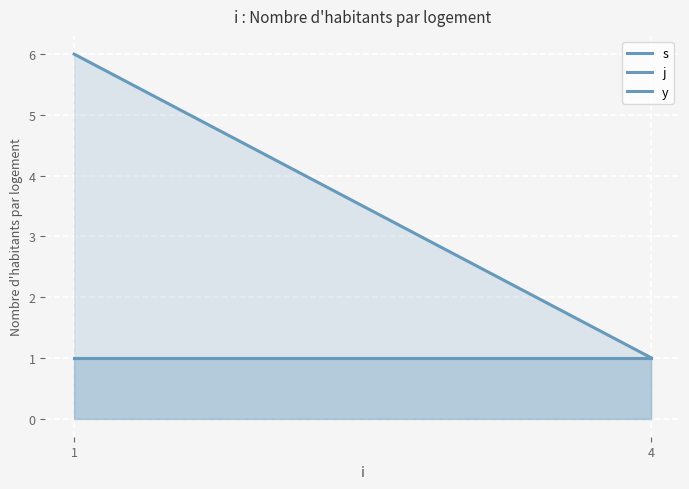

Where is j nearest to the value 6?

1